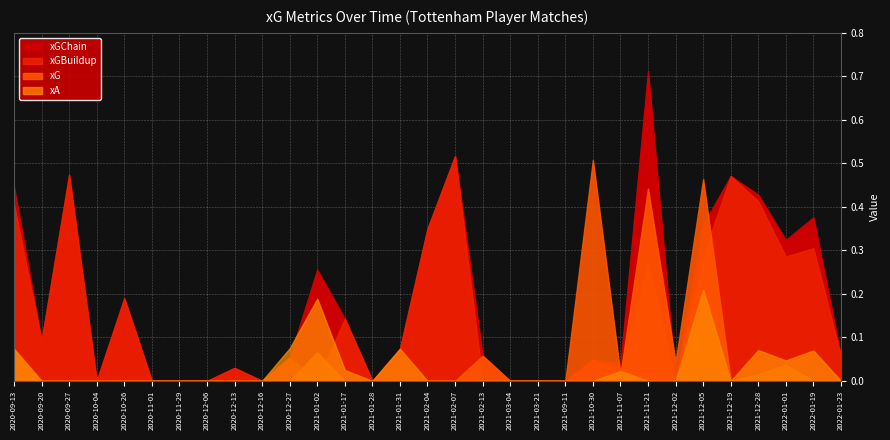

List the series in order of their peak value, lowest first.

xA, xG, xGBuildup, xGChain